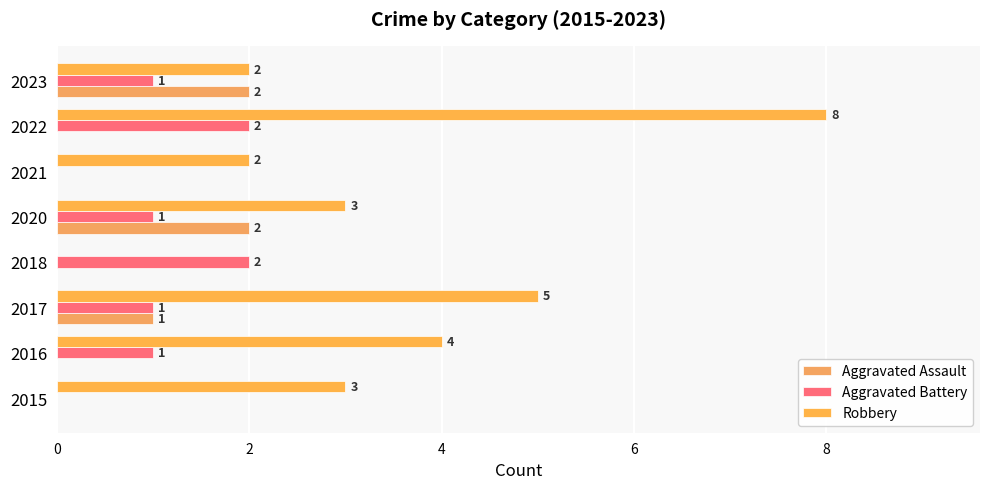

Count the number of categories in the chart.

8